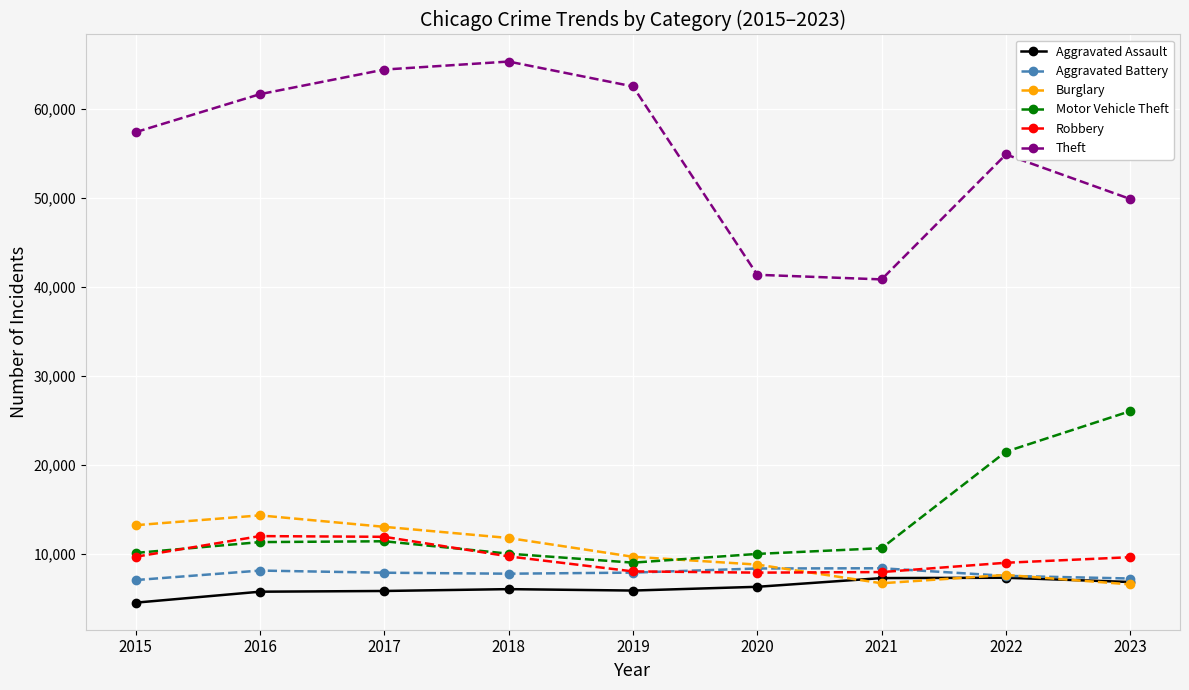

What is the maximum value for Motor Vehicle Theft?

26003